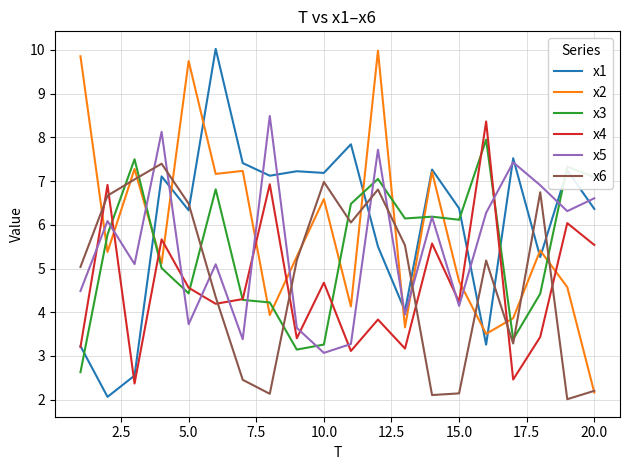

Does the chart have visible grid lines?

Yes